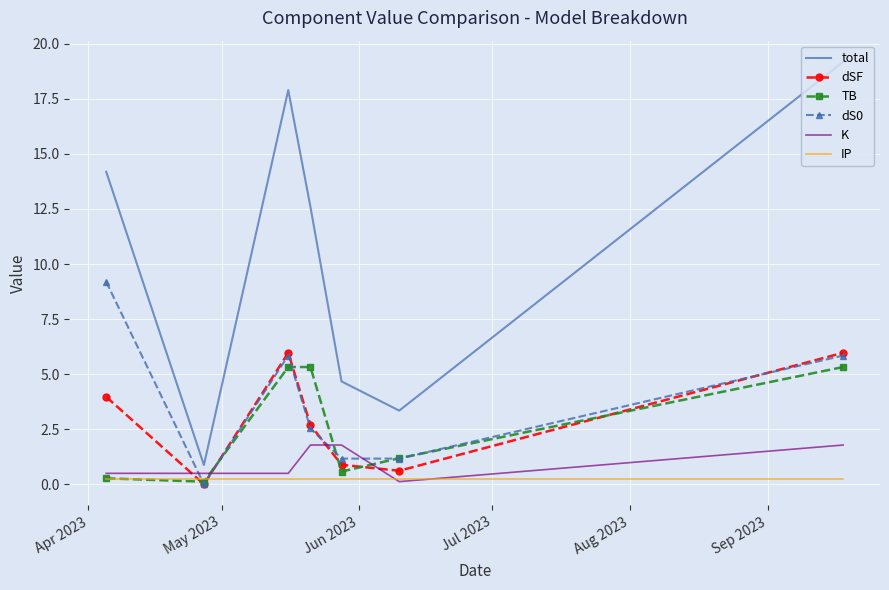

Which series has the largest range (max minus min)?

total